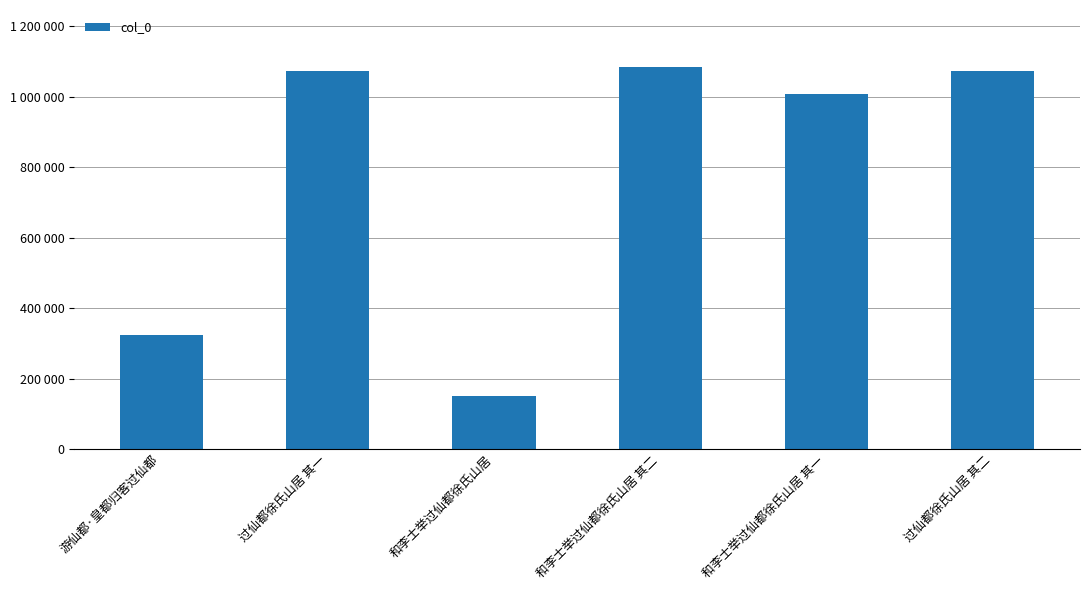

Approximately how many times larger is the value at 和李士举过仙都徐氏山居 其一 compared to 过仙都徐氏山居 其一?

0.9